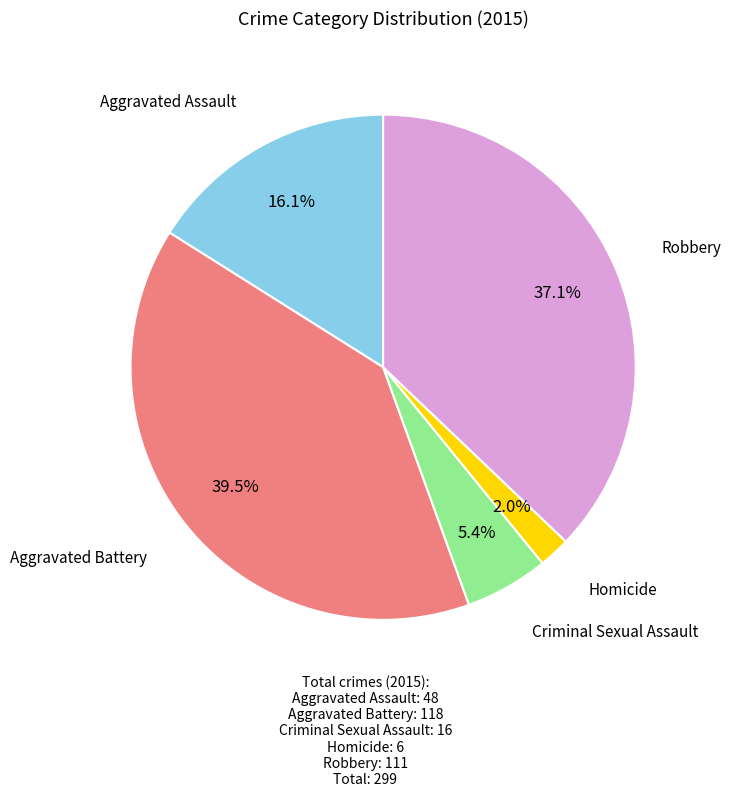

To the nearest percent, what is the average slice percentage?

20%